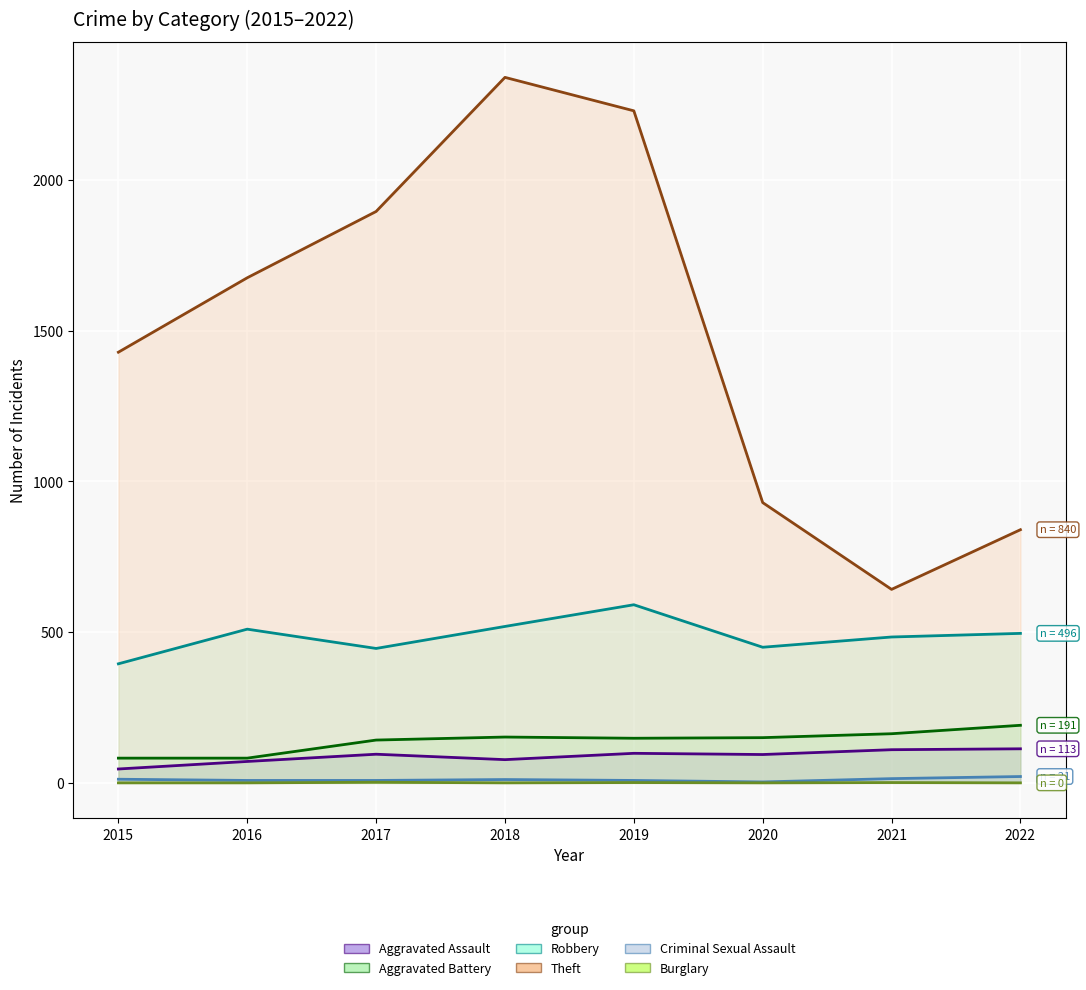

How many lines are shown in the chart?

6